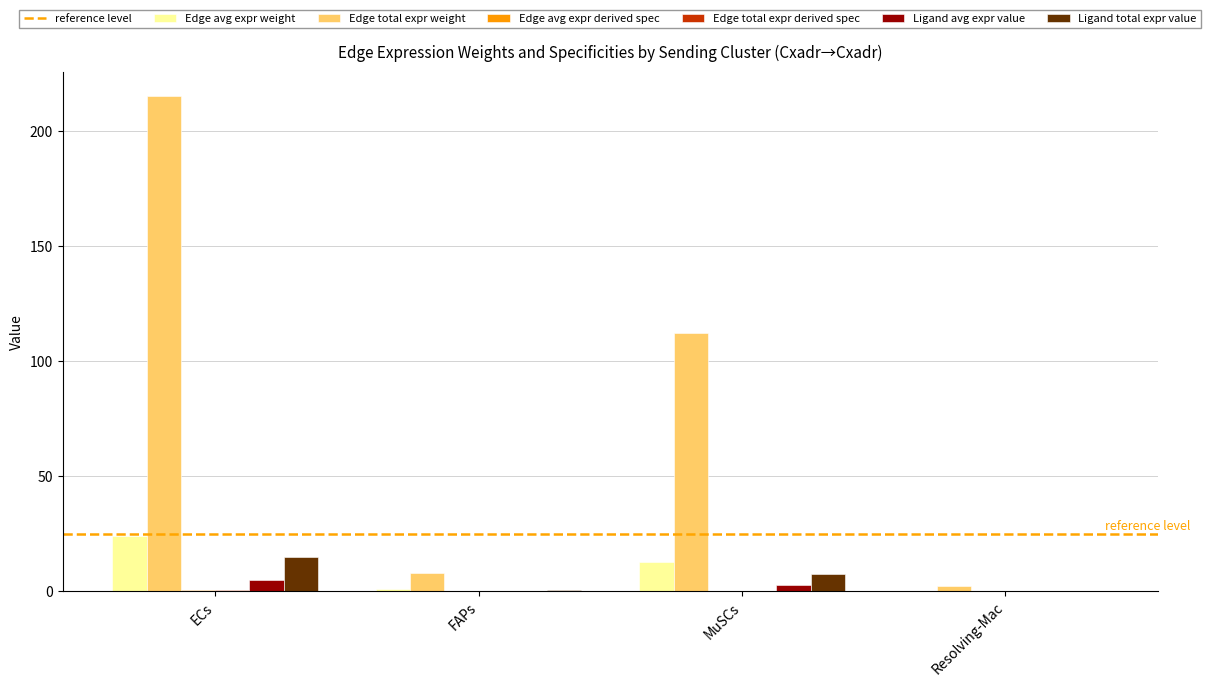

What is the sum of all Edge avg expr weight values?

37.5